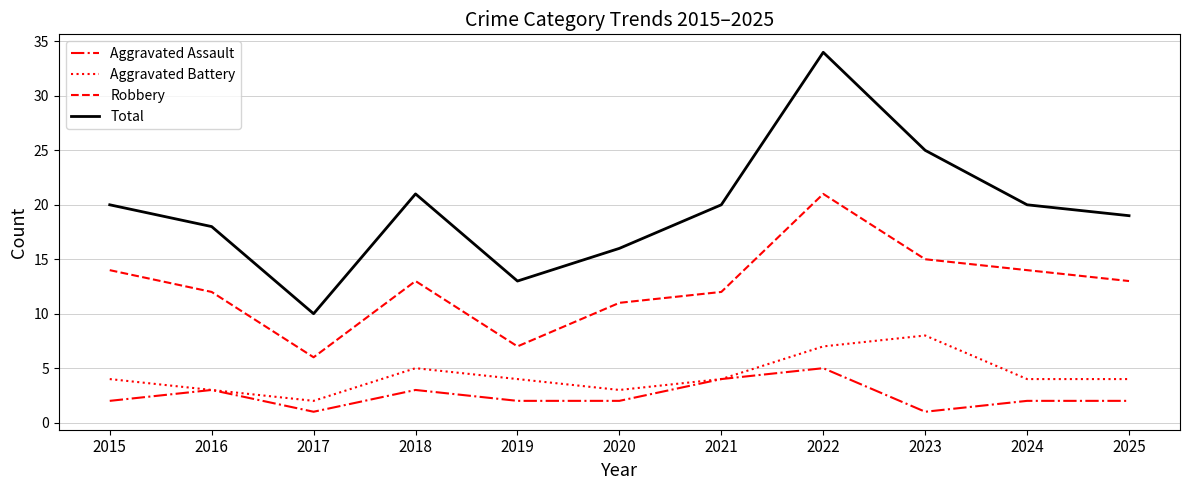

Reading left to right, what are all the values shown in this chart?

Aggravated Assault: 2	3	1	3	2	2	4	5	1	2	2
Aggravated Battery: 4	3	2	5	4	3	4	7	8	4	4
Robbery: 14	12	6	13	7	11	12	21	15	14	13
Total: 20	18	10	21	13	16	20	34	25	20	19